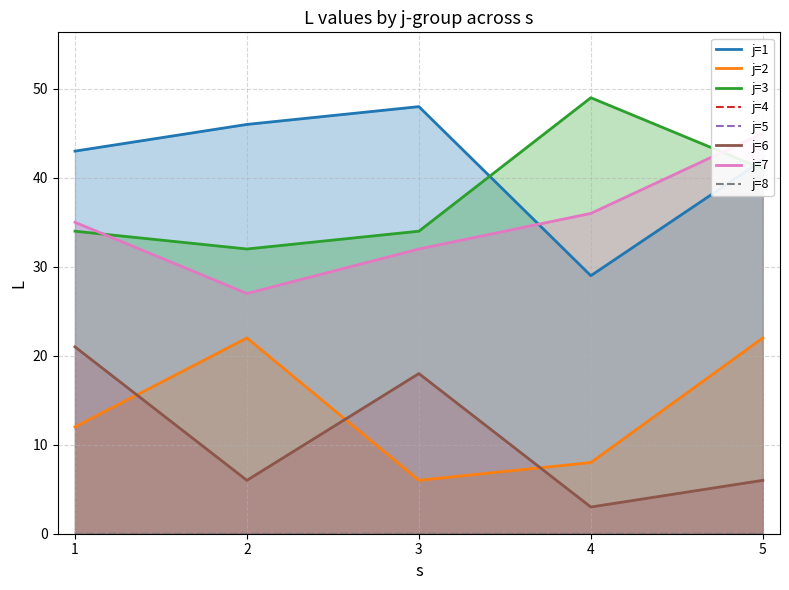

Which label corresponds to the smallest value in the chart?

4